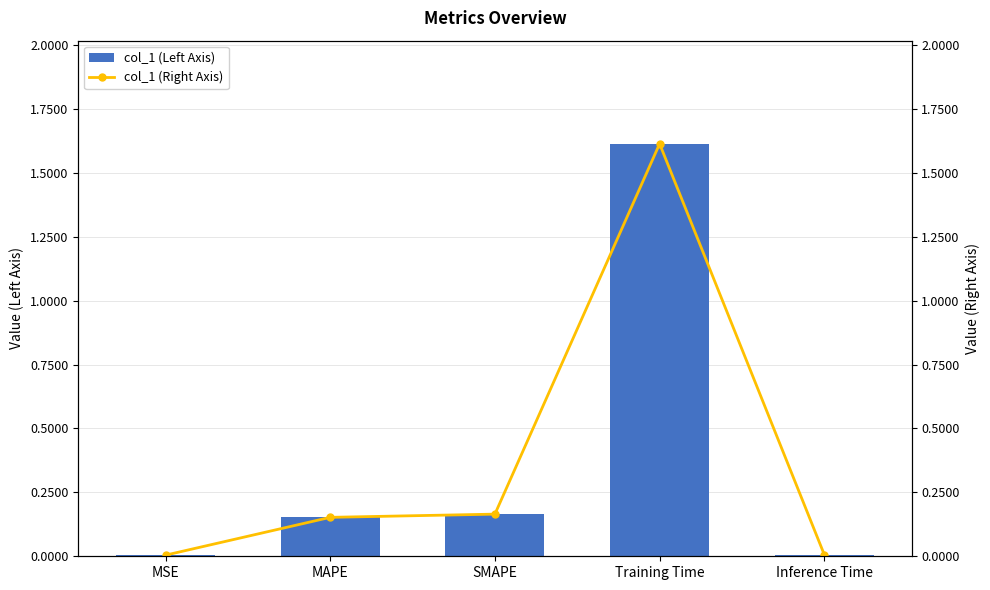

List the labels in order of col_1 (Right Axis) value, smallest first.

MSE, Inference Time, MAPE, SMAPE, Training Time